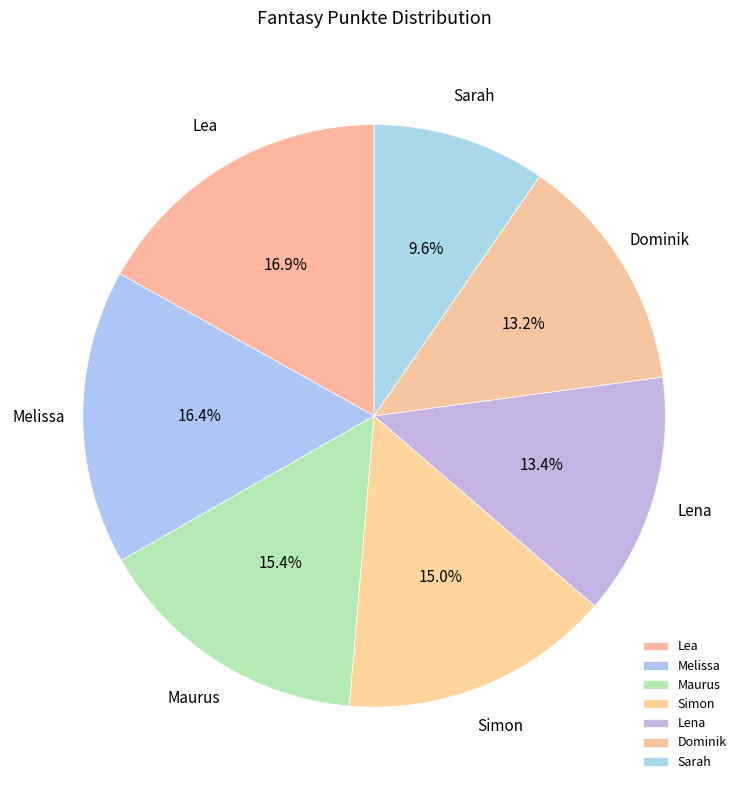

What percentage is the Lea slice, to the nearest percent?

17%